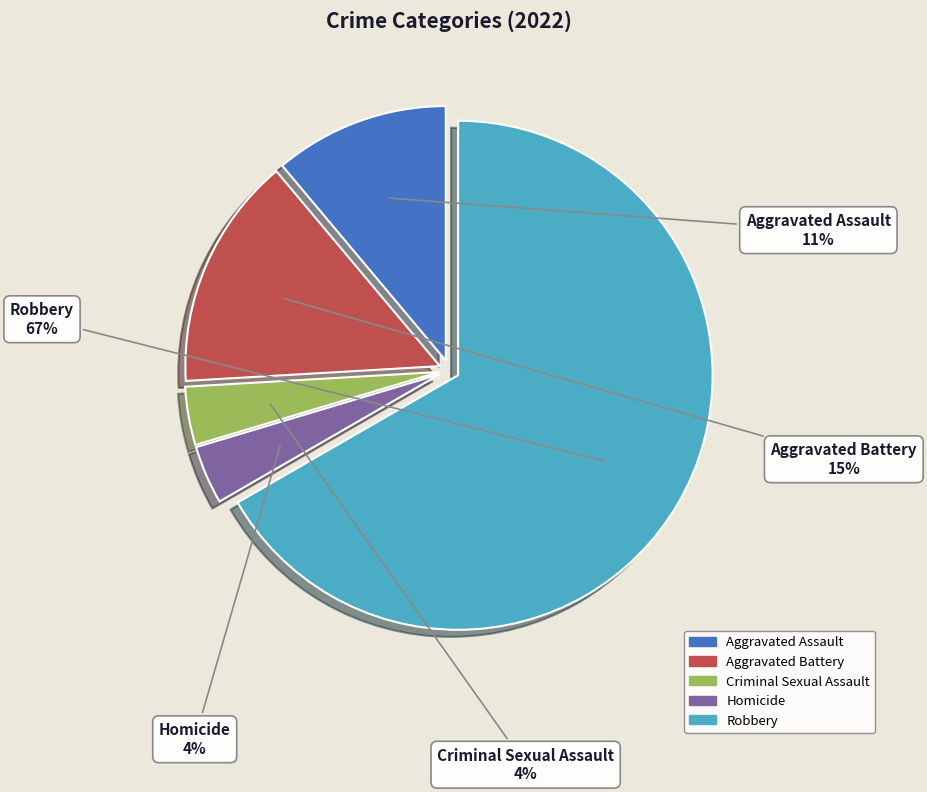

Between Aggravated Battery and Aggravated Assault, which is larger?

Aggravated Battery